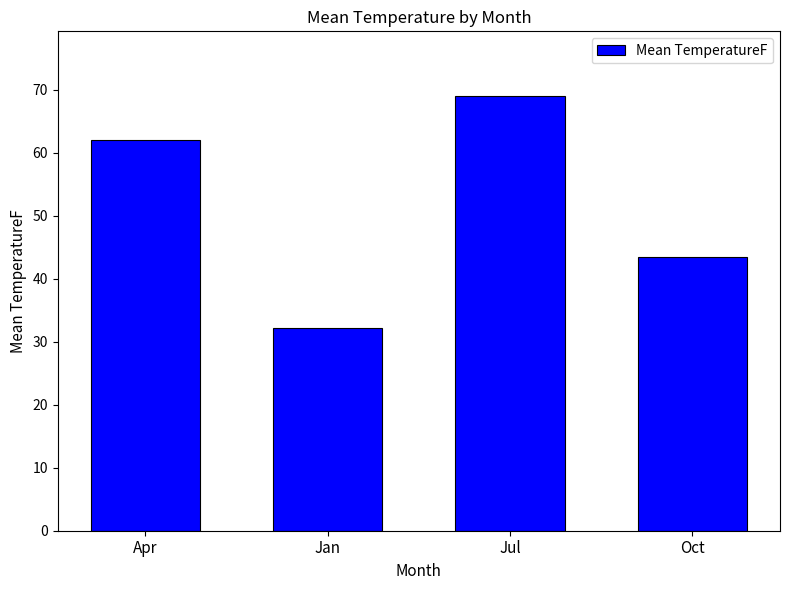

Reading right to left, what are all the values shown in this chart?

Oct=43.4	Jul=68.9	Jan=32.1	Apr=62.0